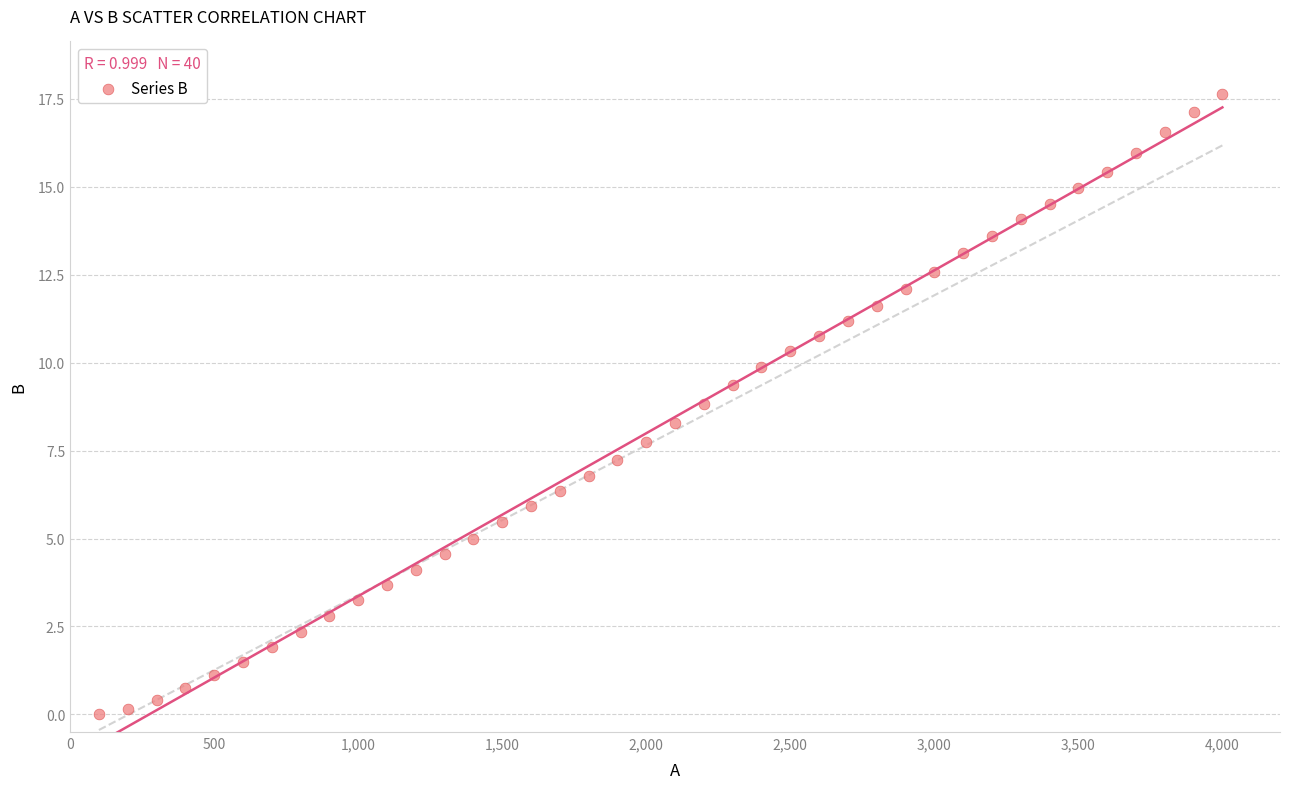

What is the range of X values (max minus min)?

3900.0